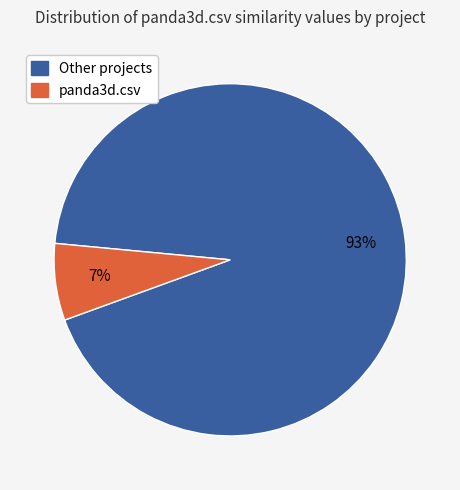

Is there any slice that represents more than half of the pie?

Yes